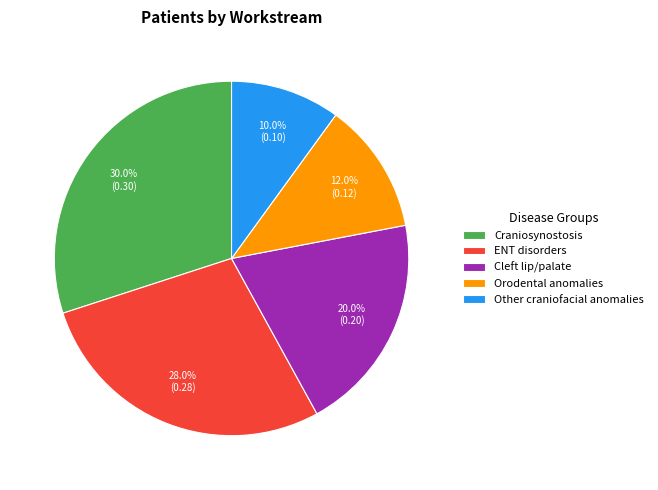

To the nearest percent, what is the combined percentage of Other craniofacial anomalies and Cleft lip/palate?

30%